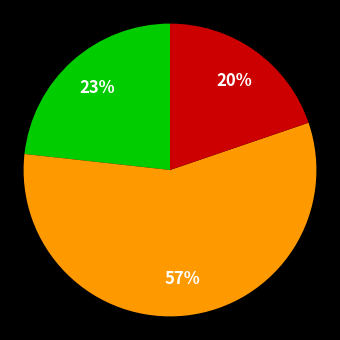

Is there a majority slice in this chart?

Yes